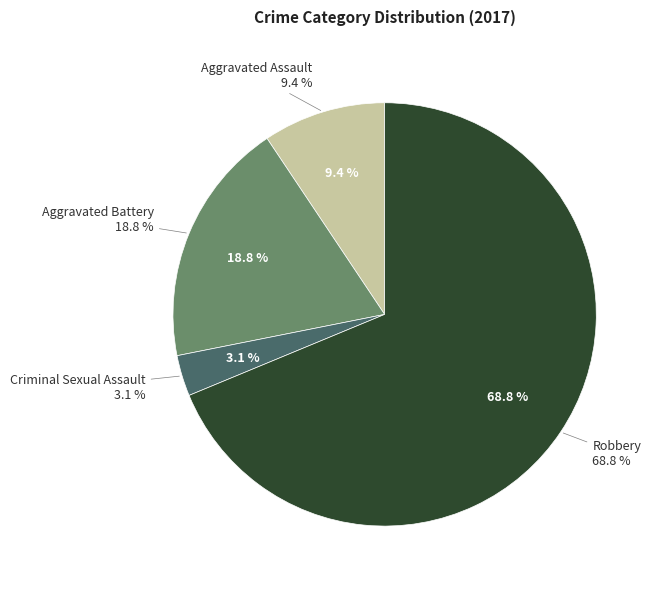

Which slice is the largest?

Robbery